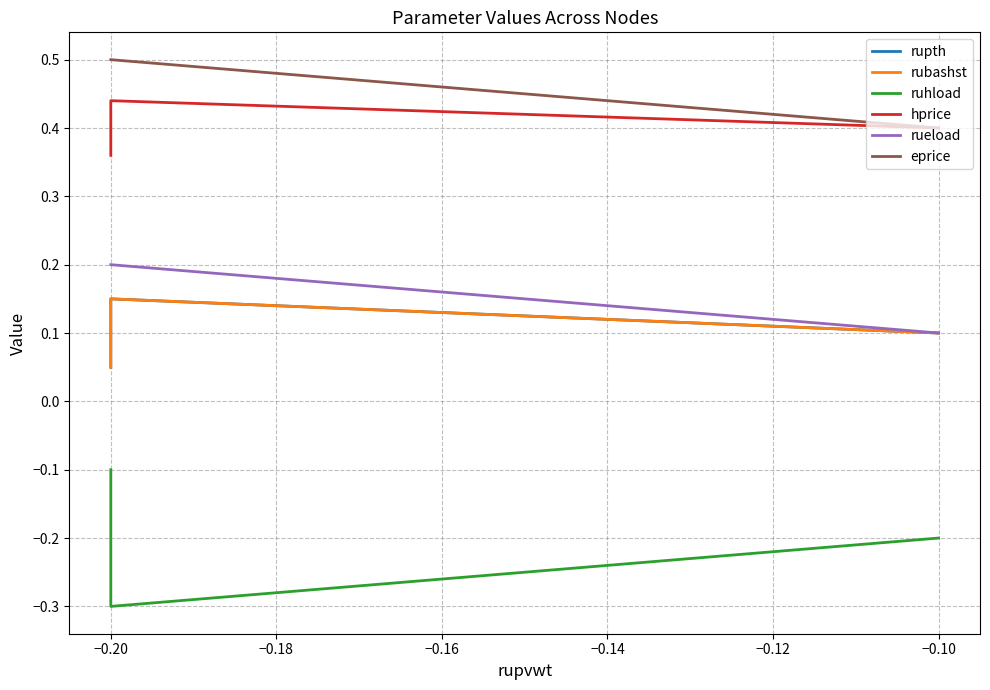

True or false: rueload has a value of 0.2 at −0.20.

True